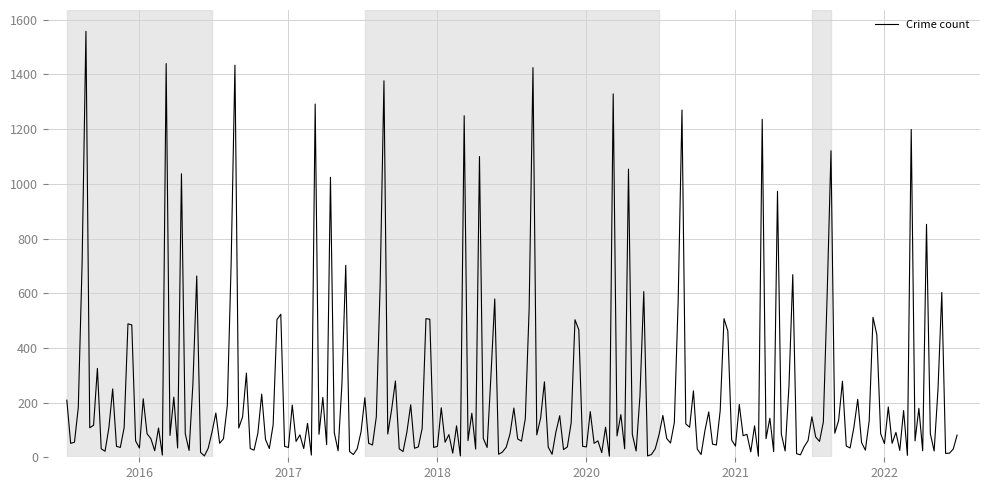

Does the chart have visible grid lines?

Yes